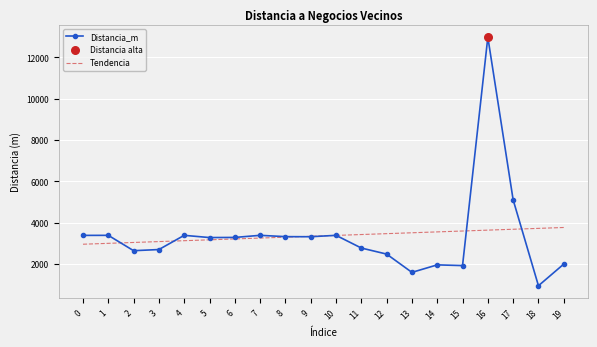

What is the total value across all series at 6?

6492.9